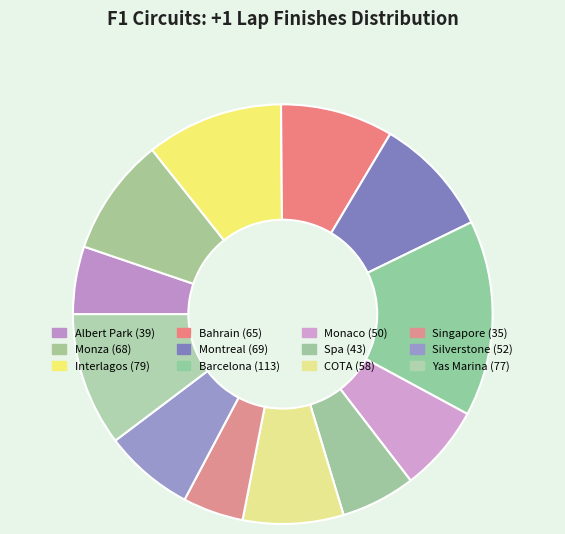

How many segments does this pie chart have?

12